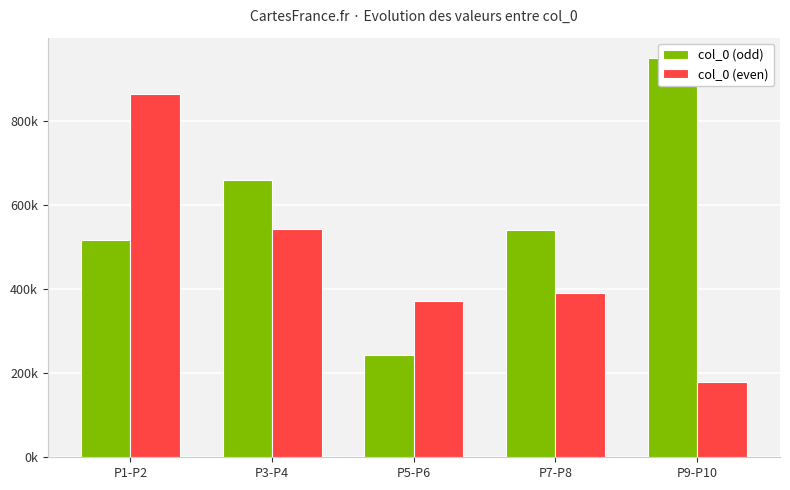

True or false: col_0 (even) has a value of 1526323 at P1-P2.

False